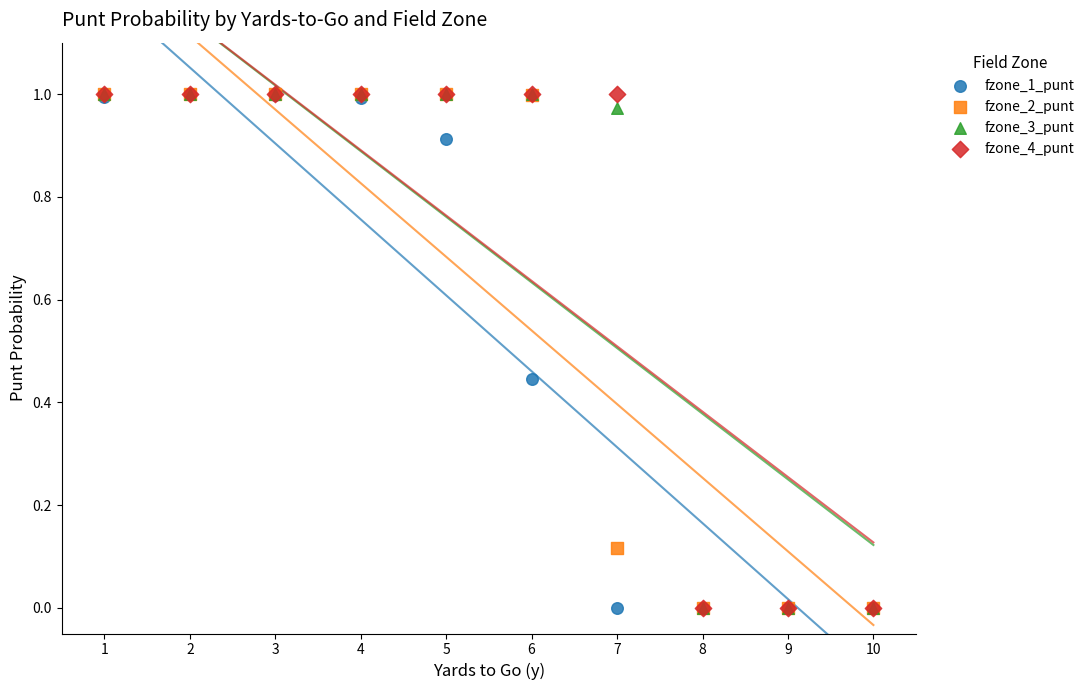

What are all the series names shown in the legend?

fzone_1_punt, fzone_2_punt, fzone_3_punt, fzone_4_punt